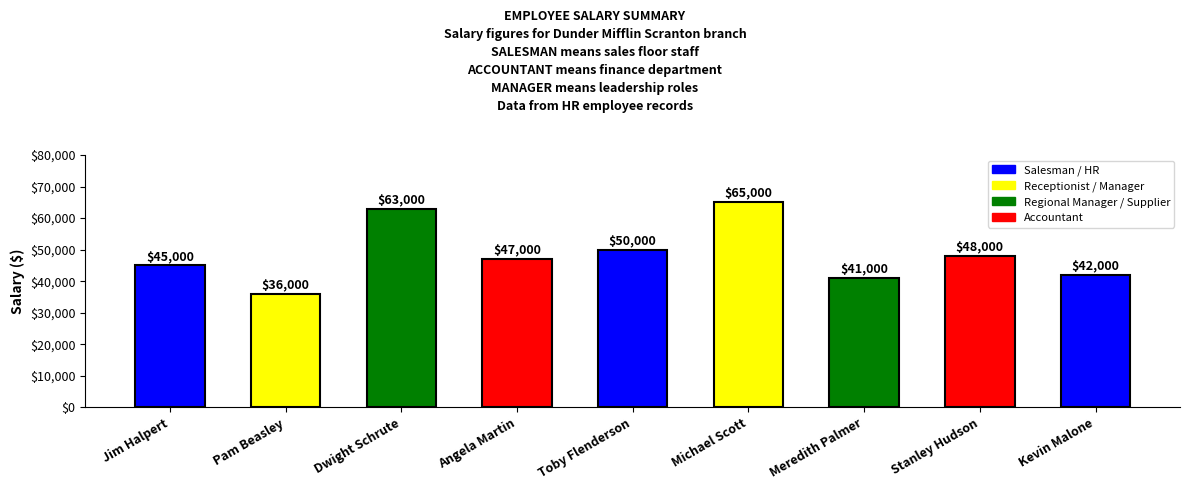

At which label does the data first exceed 47000?

Dwight Schrute